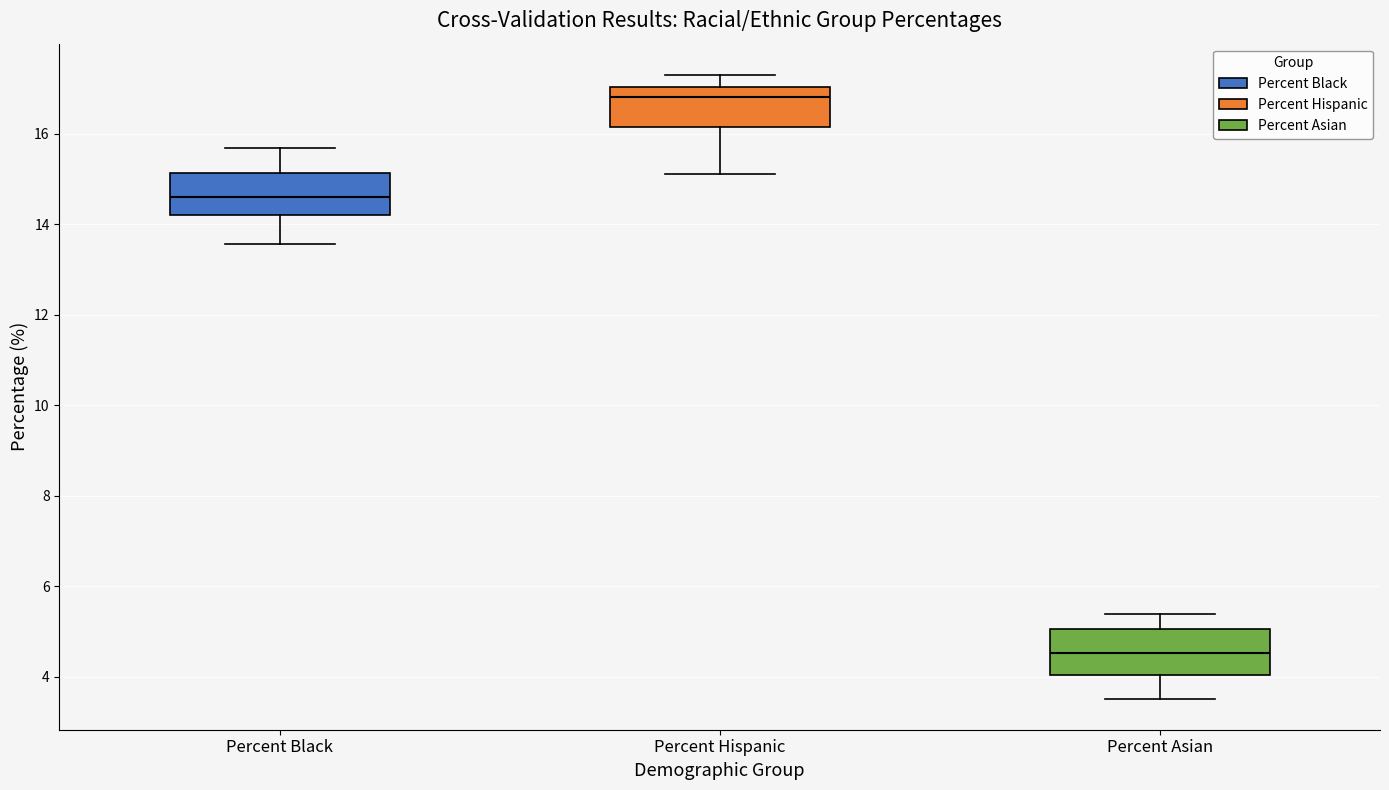

Where is the upper edge of the box for Percent Asian on the y-axis? The values are not printed on the chart, so give them approximately, as read against the axis.

5.0